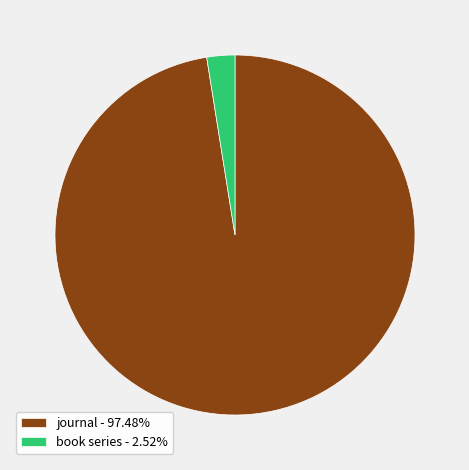

What is the smallest slice in the pie chart?

book series